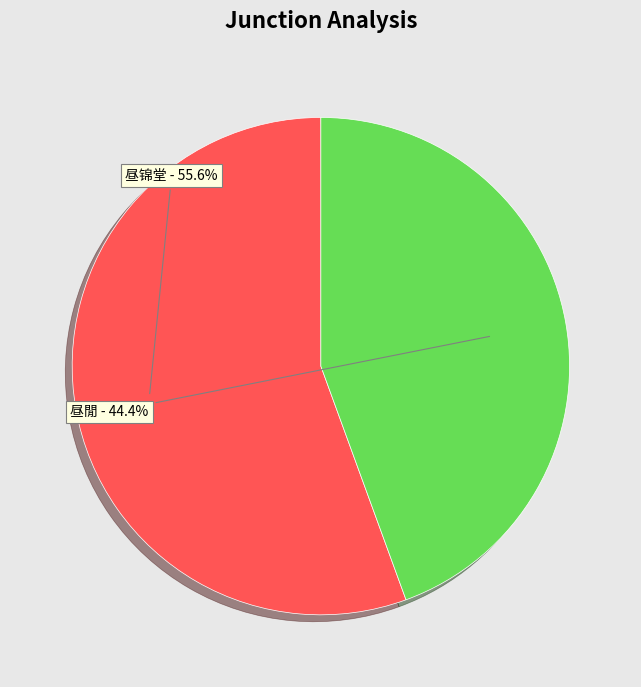

Does any single category account for the majority?

Yes